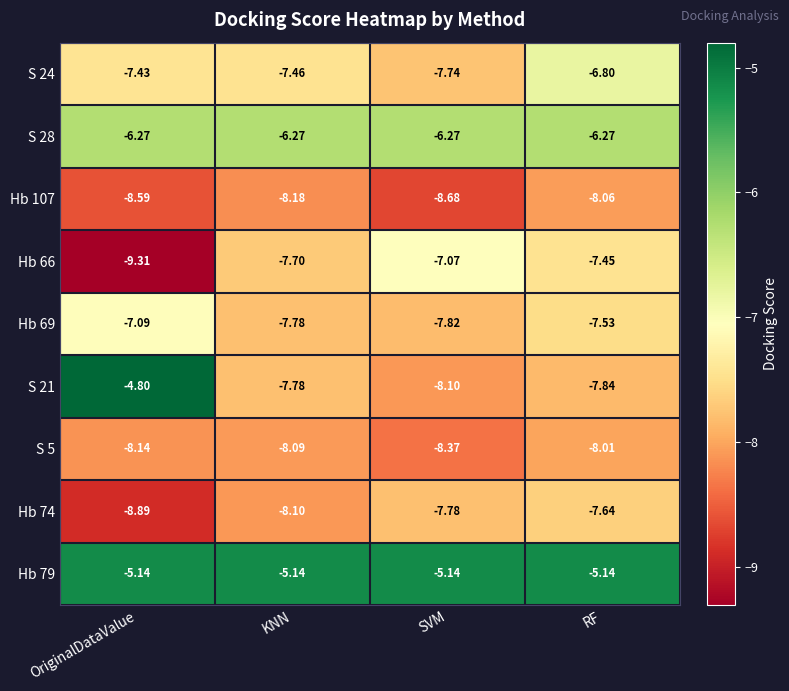

Rank the categories by Hb 66 value from highest to lowest.

SVM, RF, KNN, OriginalDataValue